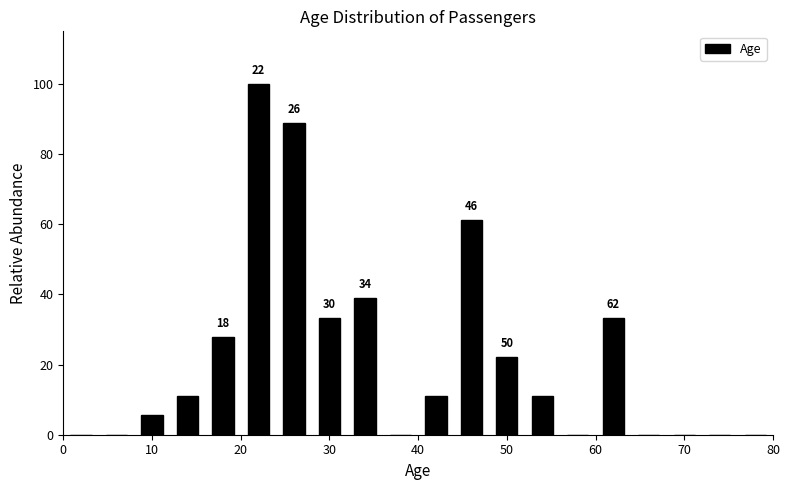

Over which range of the x-axis is the bar tallest?

20 to 24